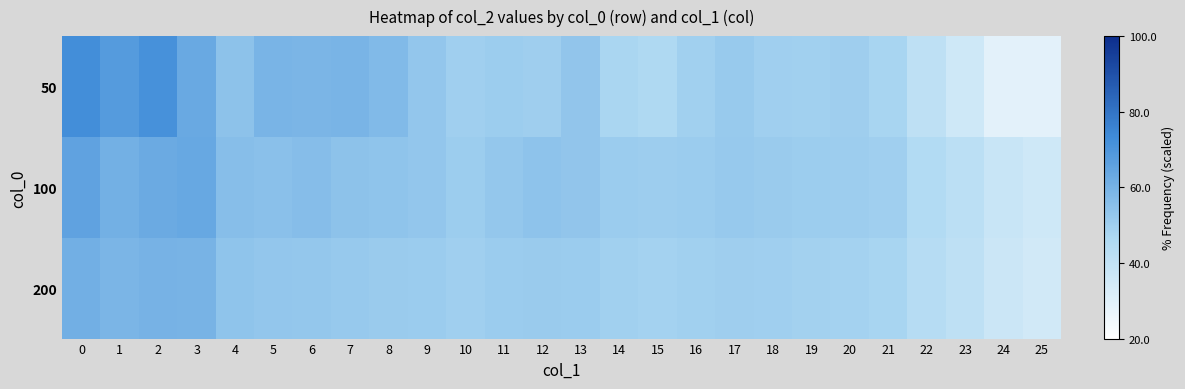

How many data points does each series have?

26